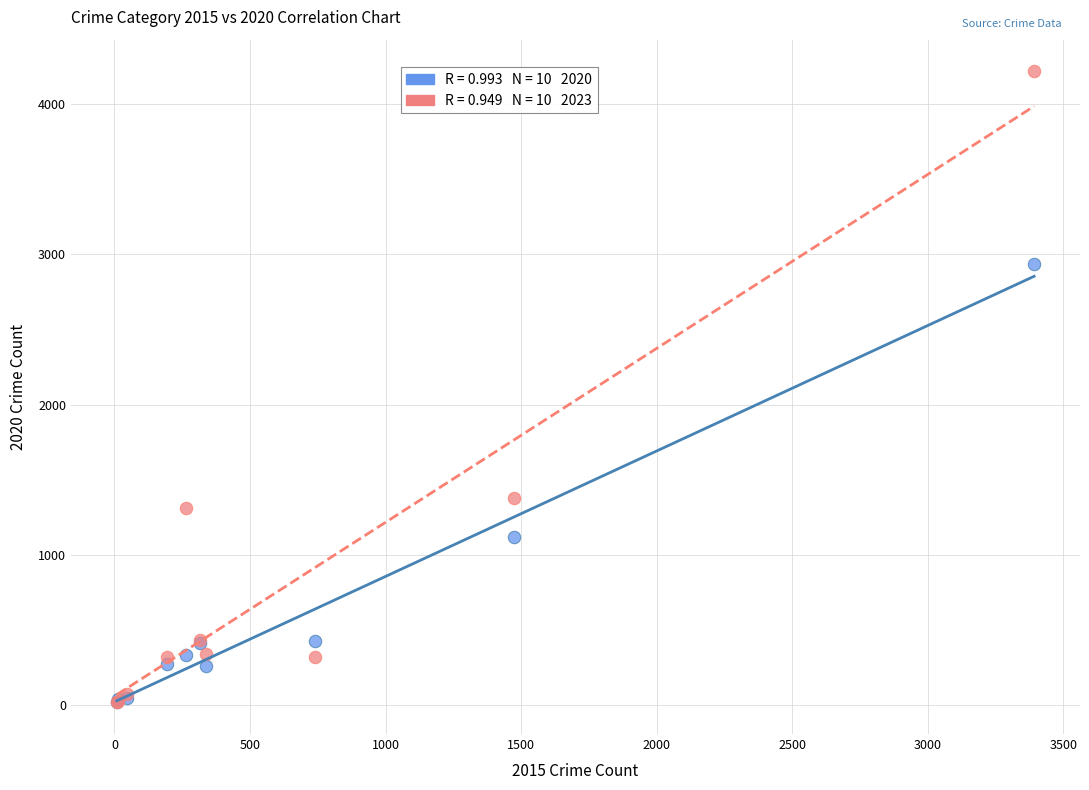

Across all series, what Y value is closest to 2117?

1378